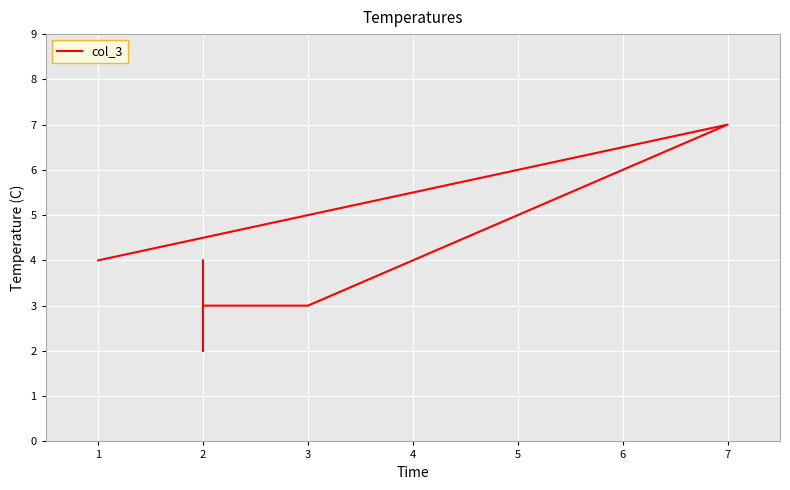

What is the ratio of the value at 3 to the value at 5?

0.8